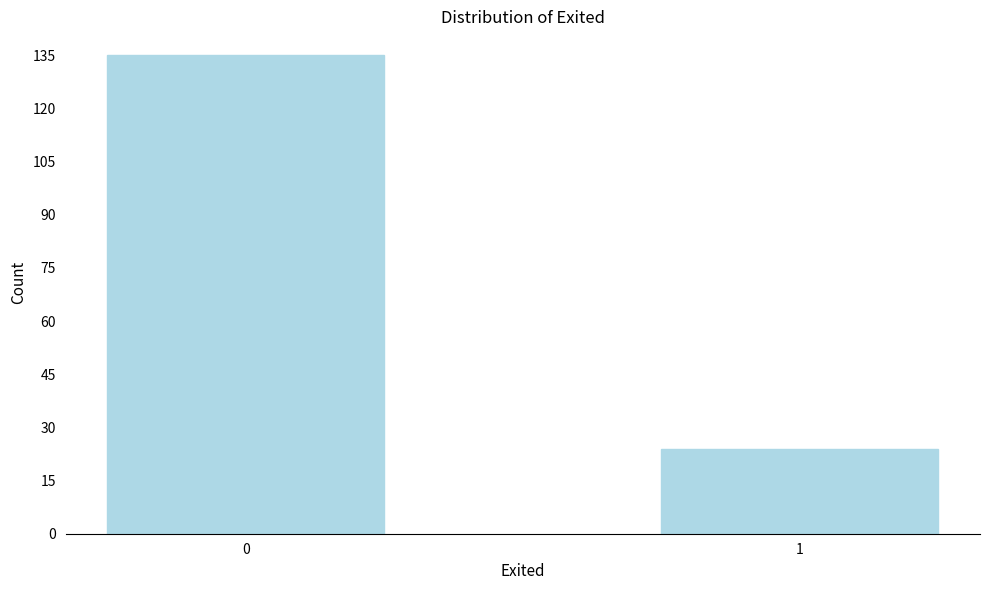

Reading right to left, transcribe all the data shown in this chart.

1=24	0=135